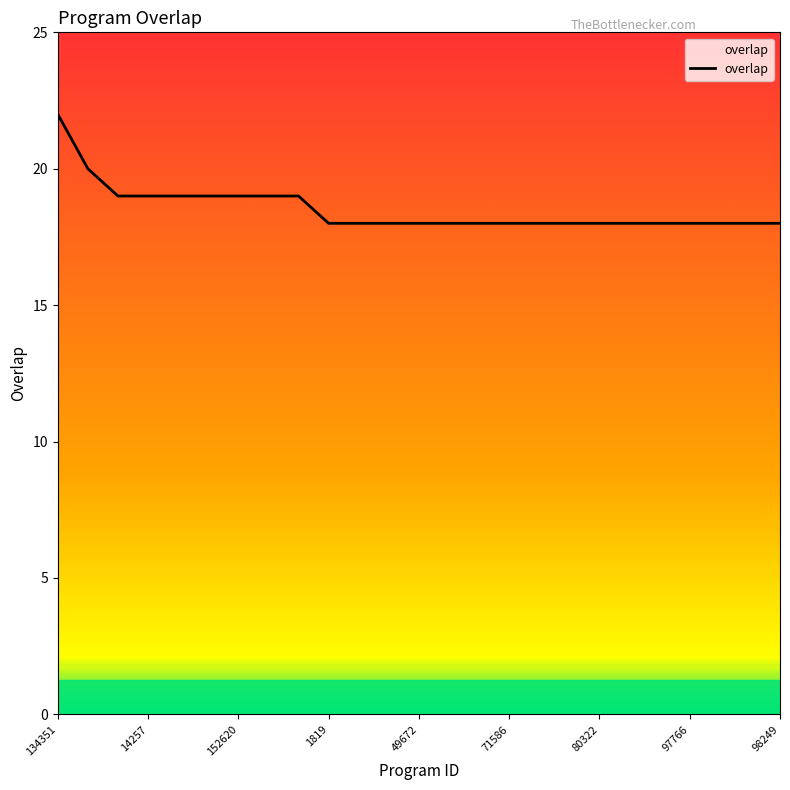

What is the smallest value displayed?

18